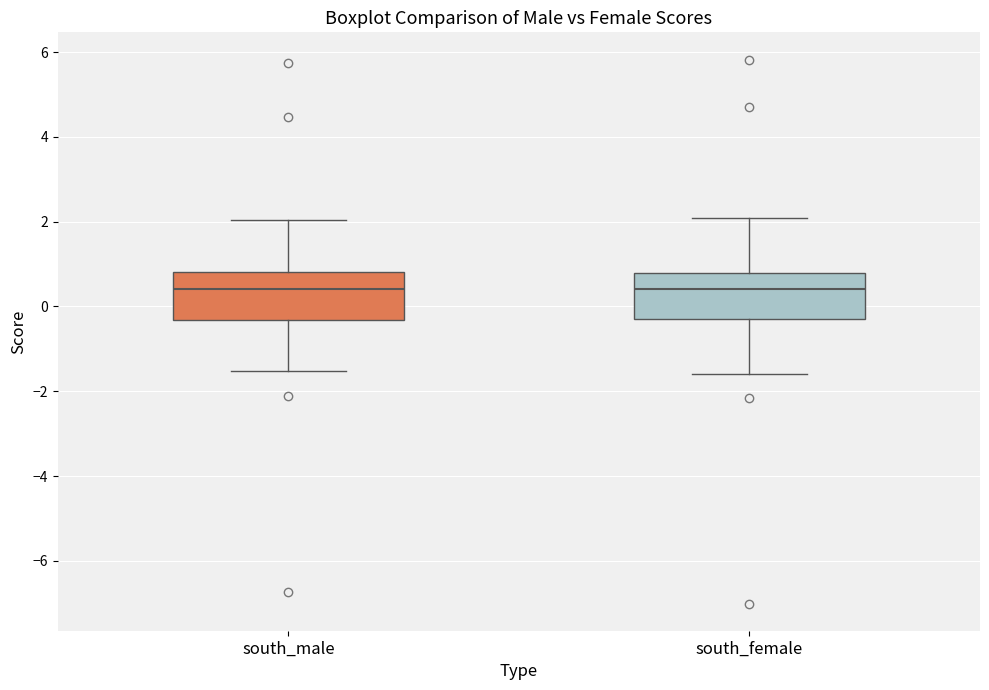

Where does the lower whisker of the box for south_male end on the y-axis? The values are not printed on the chart, so give them approximately, as read against the axis.

-1.6